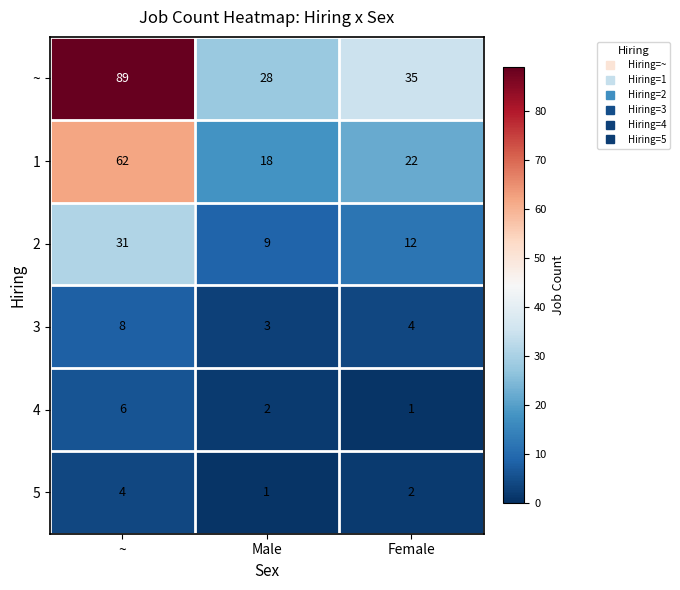

At ~, list the series in order from smallest to largest.

5, 4, 3, 2, 1, ~